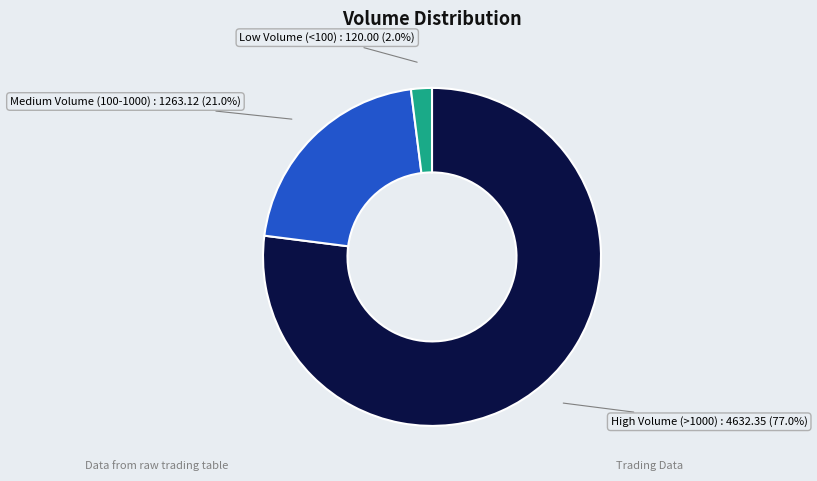

Does any single category account for the majority?

Yes